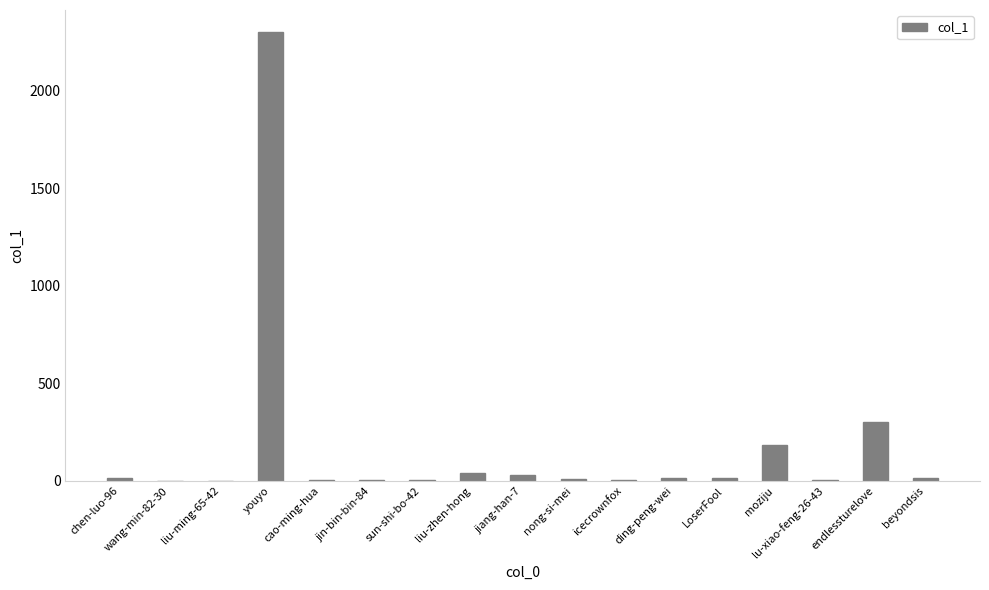

What is the sum of all values?

2929